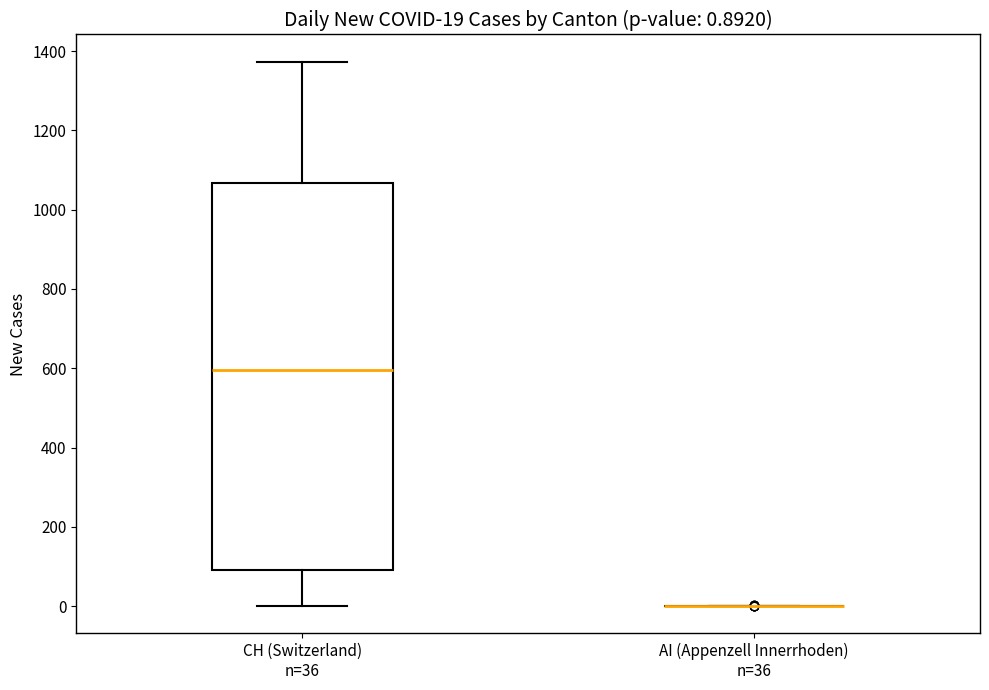

Which box is the tallest, from its lower edge to its upper edge?

CH (Switzerland) n=36